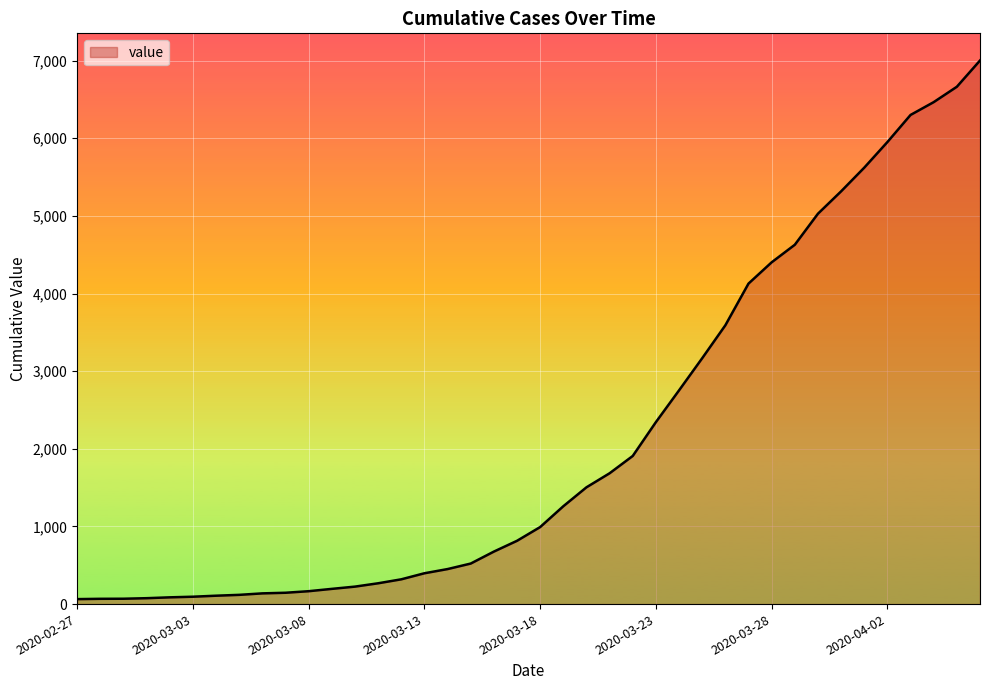

What is the difference between the second highest and second lowest values?

6595